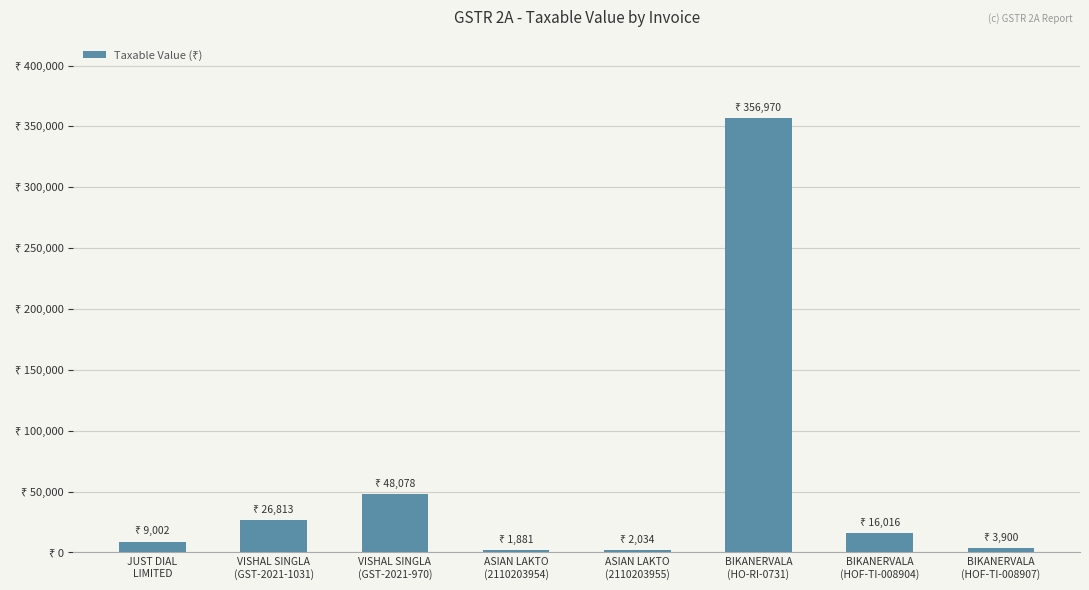

True or false: the data shows 26812.7 at VISHAL SINGLA
(GST-2021-1031).

True